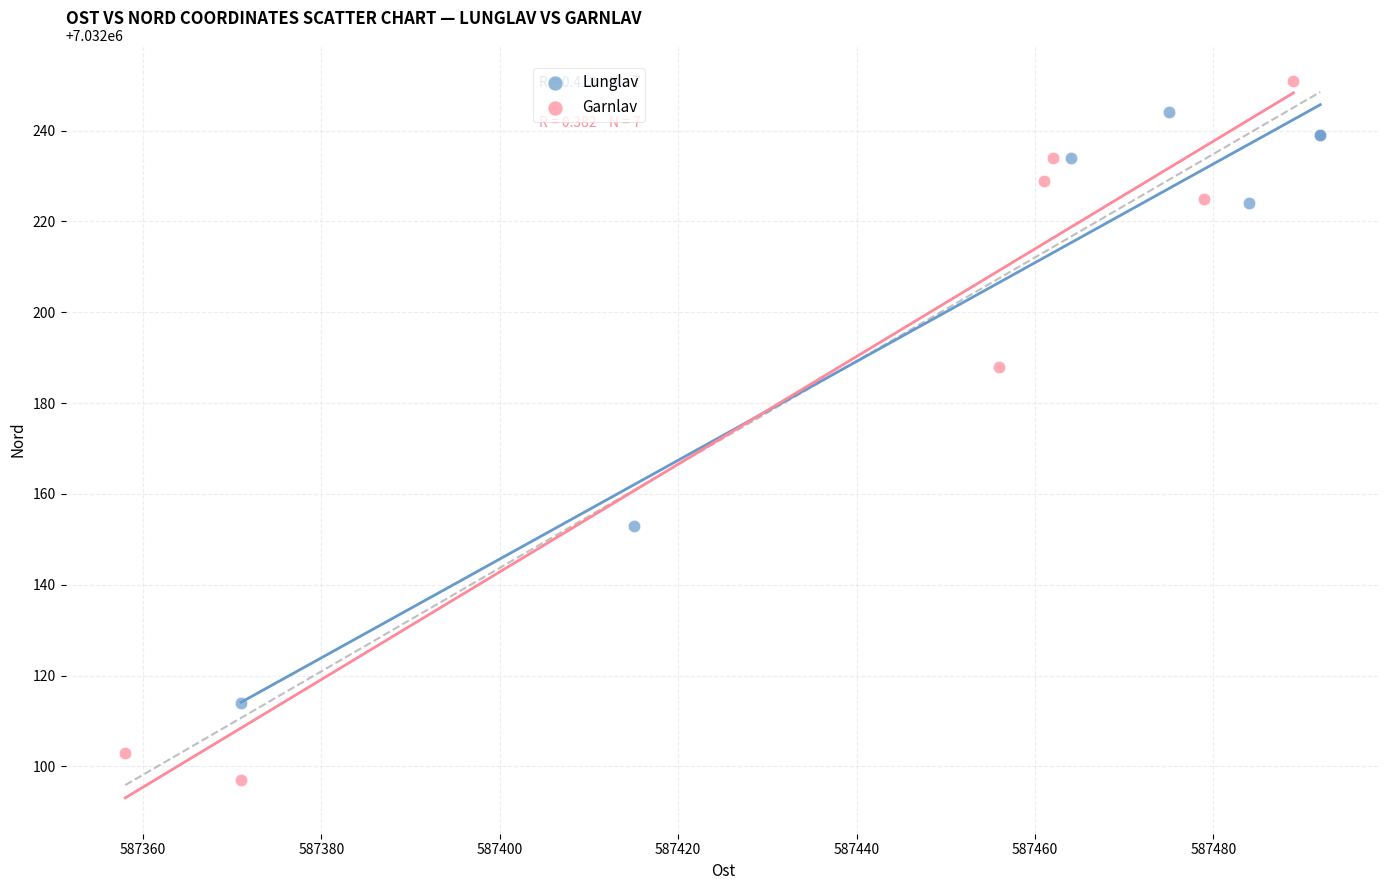

Which series reaches the minimum Y coordinate?

Garnlav